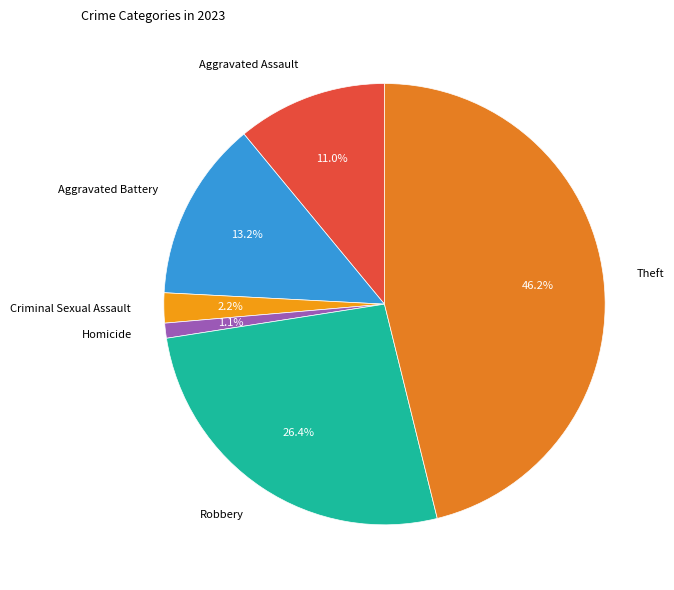

To the nearest percent, what is the difference between the largest and smallest slice percentages?

45%